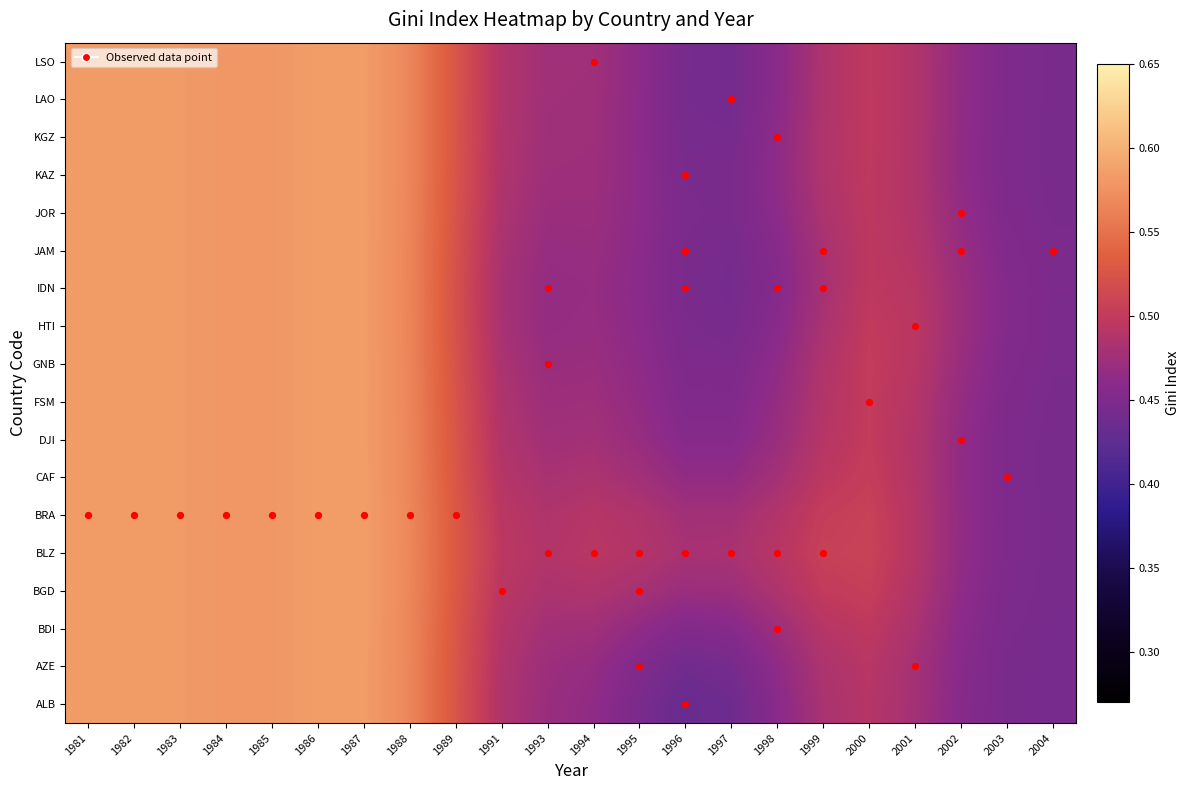

How many categories are shown in the chart?

22